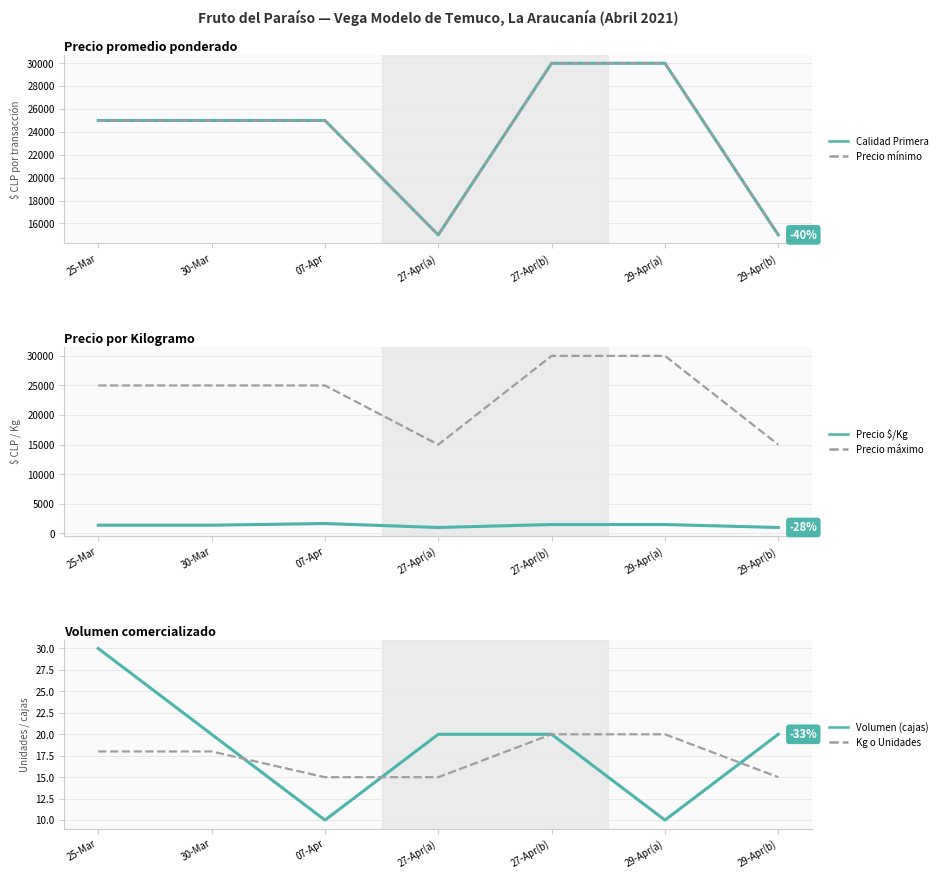

True or false: Precio mínimo and Calidad Primera intersect in this chart.

False